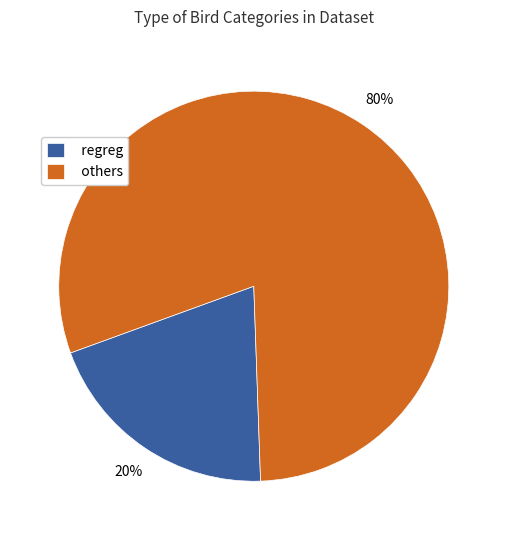

To the nearest percent, what percentage of the pie is others?

80%